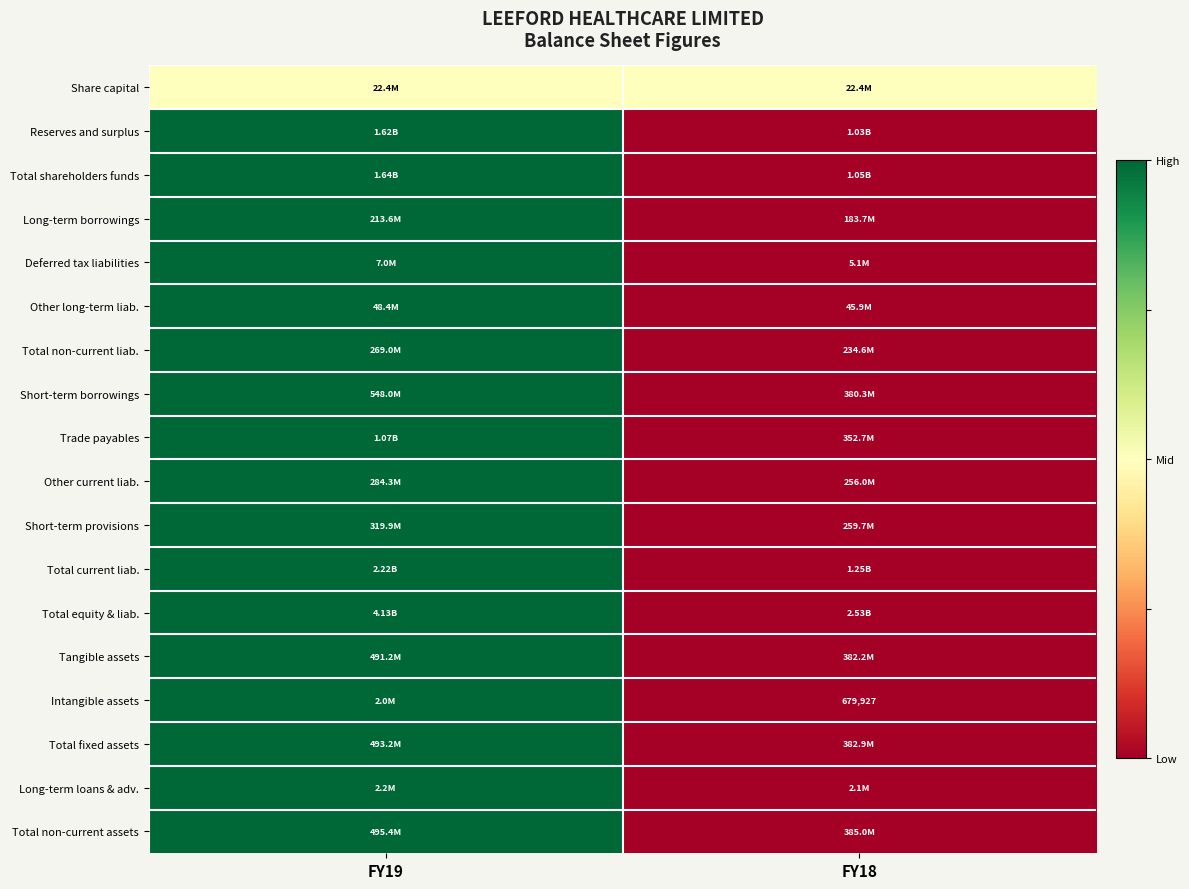

How many categories are shown in the chart?

2